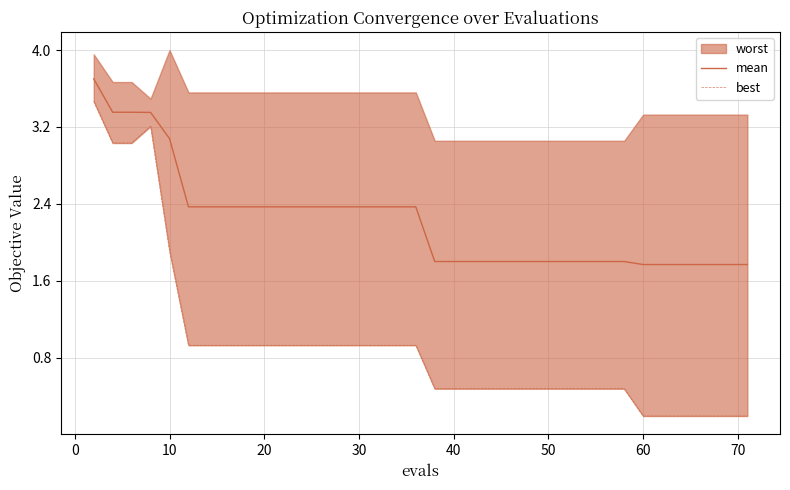

Which series has the largest range (max minus min)?

best